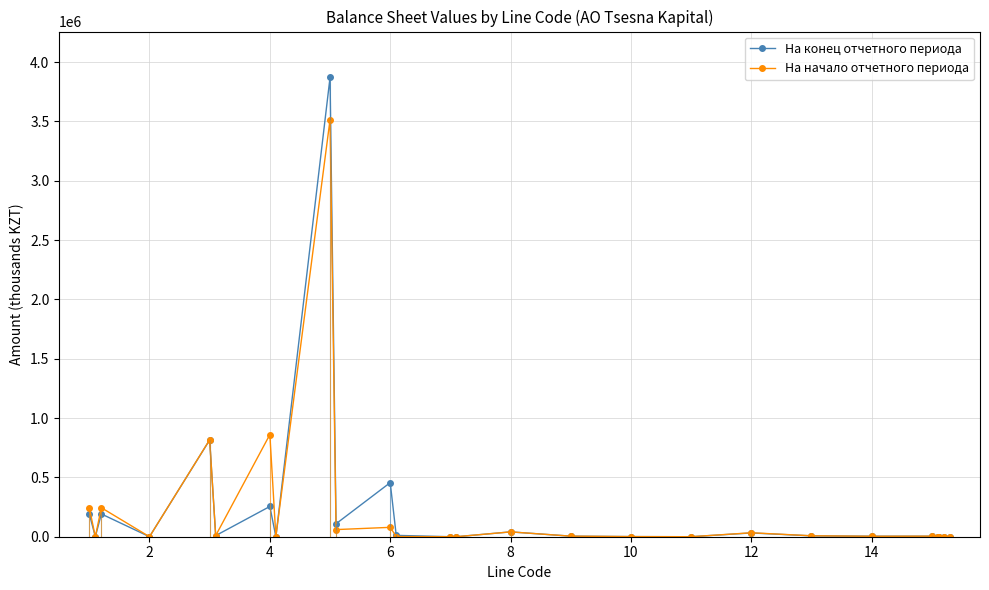

Rank the series by their maximum value, from highest to lowest.

На конец отчетного периода, На начало отчетного периода